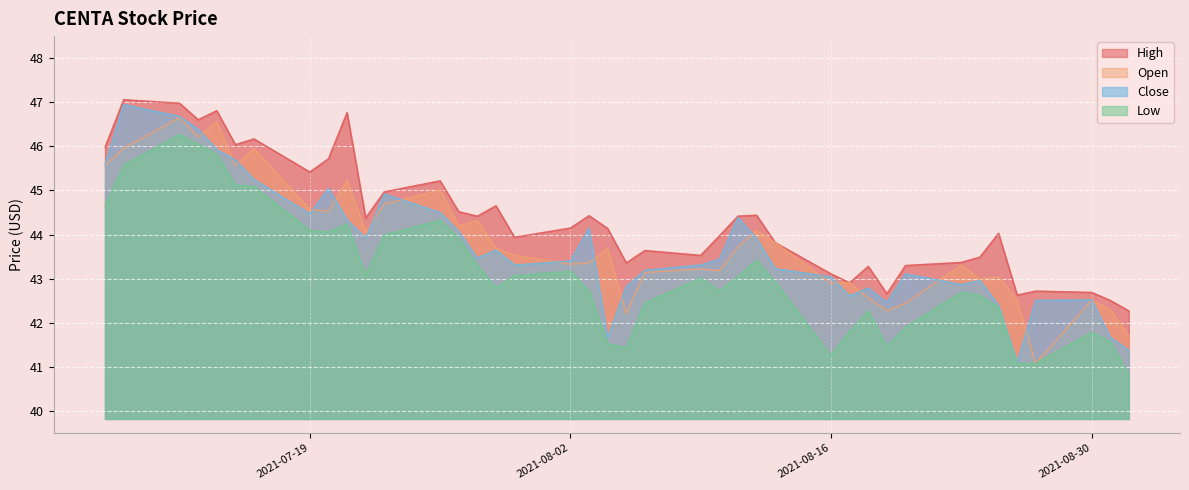

What is the sum of the open values at 2021-08-23 and 2021-08-02?

86.6